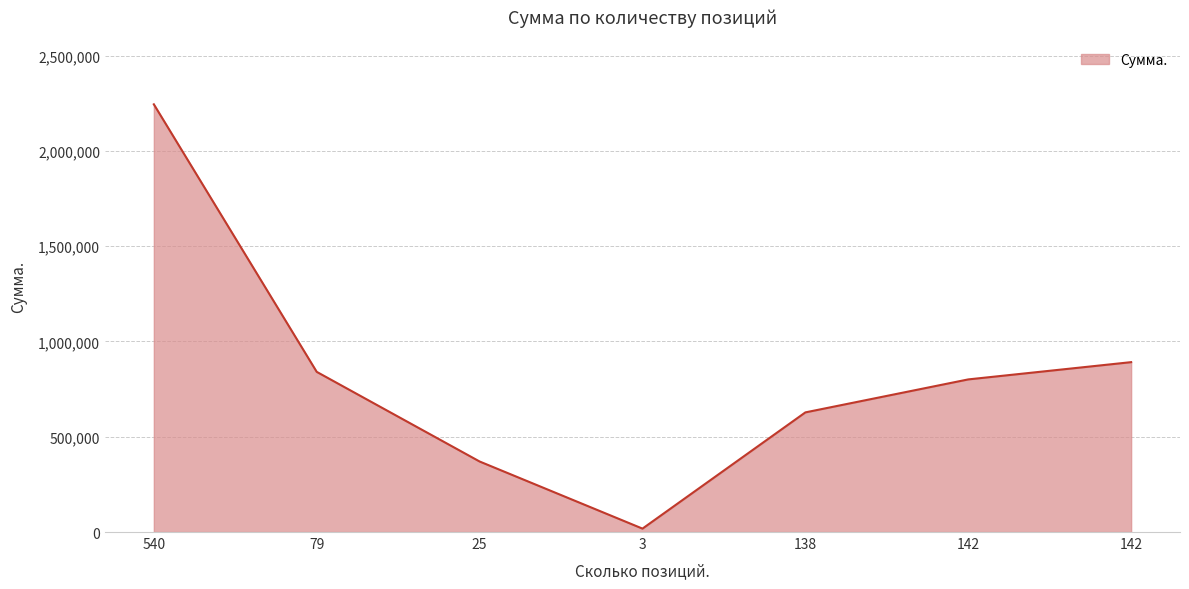

How many values exceed 800914?

4